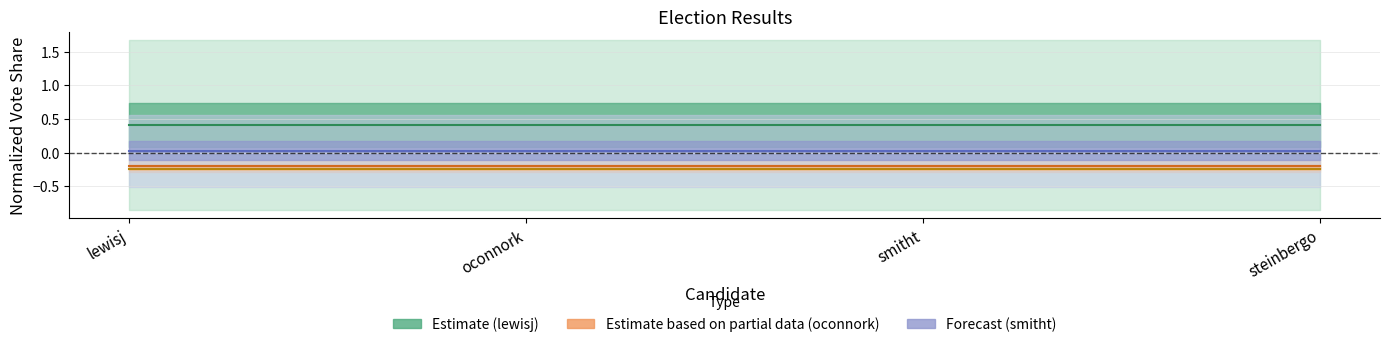

True or false: Forecast (smitht) has more than 0 points higher than both neighbors.

False